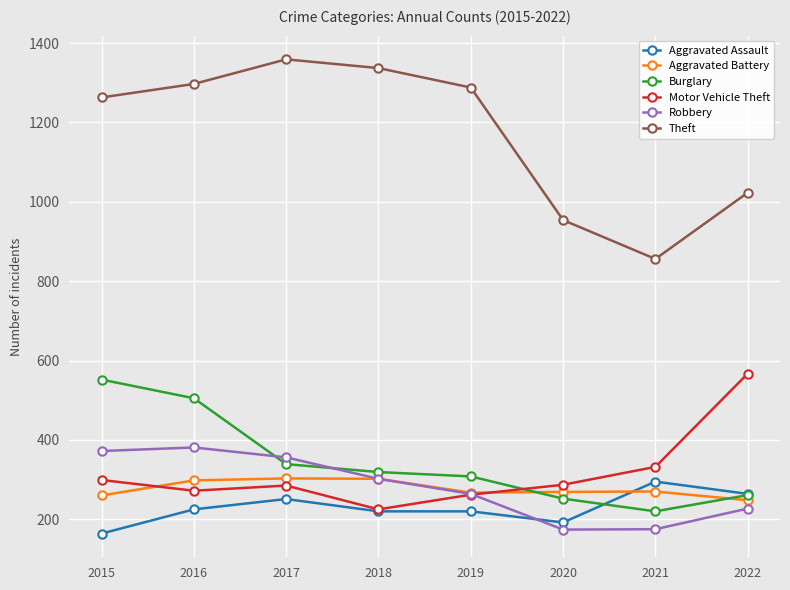

What is the maximum value shown in the chart?

1359